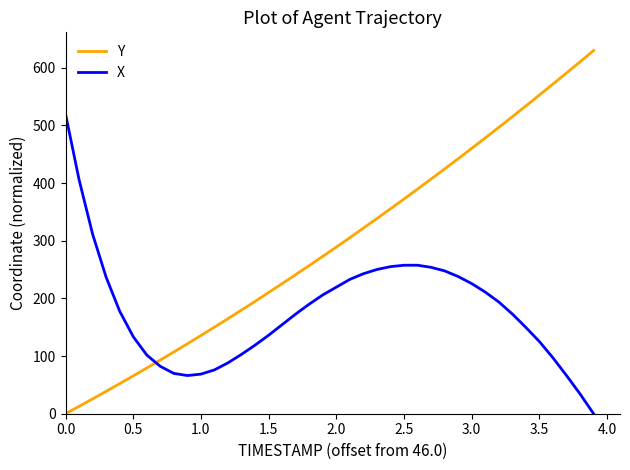

Which series ends up on top after the final intersection of X and Y?

Y